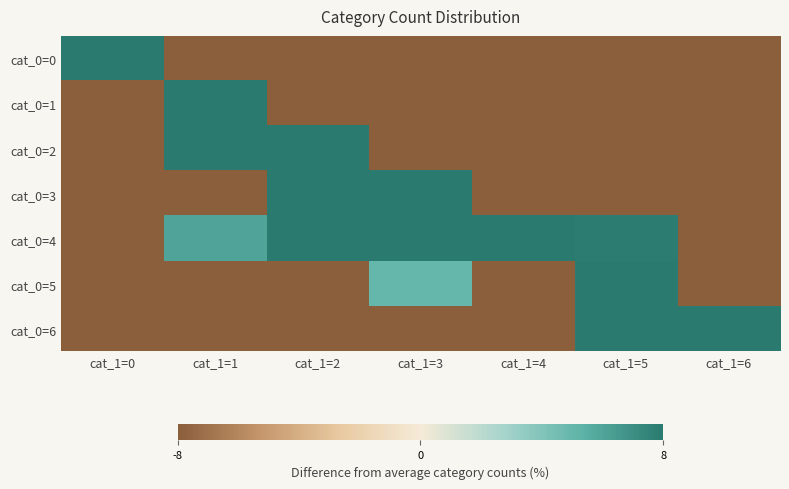

Reading right to left, transcribe all the data shown in this chart.

cat_0=0: cat_1=6=-100.0	cat_1=5=-100.0	cat_1=4=-100.0	cat_1=3=-100.0	cat_1=2=-100.0	cat_1=1=-100.0	cat_1=0=600.0
cat_0=1: cat_1=6=-100.0	cat_1=5=-99.6	cat_1=4=-99.9	cat_1=3=-98.2	cat_1=2=-10.3	cat_1=1=508.0	cat_1=0=-100.0
cat_0=2: cat_1=6=-99.4	cat_1=5=-94.0	cat_1=4=-99.2	cat_1=3=-71.6	cat_1=2=410.9	cat_1=1=53.2	cat_1=0=-100.0
cat_0=3: cat_1=6=-93.7	cat_1=5=-40.5	cat_1=4=-93.8	cat_1=3=279.5	cat_1=2=117.7	cat_1=1=-69.3	cat_1=0=-99.9
cat_0=4: cat_1=6=-89.5	cat_1=5=7.9	cat_1=4=36.4	cat_1=3=70.1	cat_1=2=67.7	cat_1=1=6.0	cat_1=0=-98.7
cat_0=5: cat_1=6=-64.6	cat_1=5=387.3	cat_1=4=-86.9	cat_1=3=5.0	cat_1=2=-45.3	cat_1=1=-95.6	cat_1=0=-99.9
cat_0=6: cat_1=6=387.8	cat_1=5=73.0	cat_1=4=-96.8	cat_1=3=-78.3	cat_1=2=-86.8	cat_1=1=-99.4	cat_1=0=-99.6